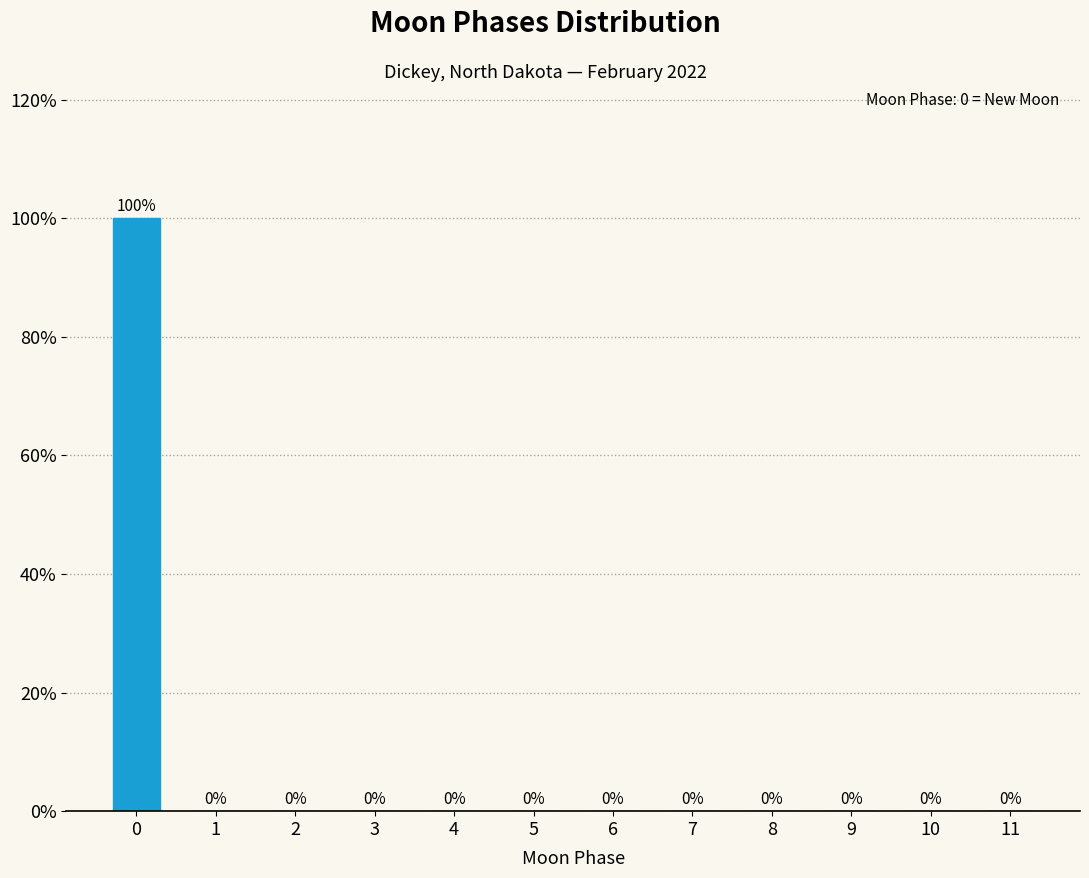

Reading left to right, list all the values displayed in this chart.

0=100	1=0	2=0	3=0	4=0	5=0	6=0	7=0	8=0	9=0	10=0	11=0